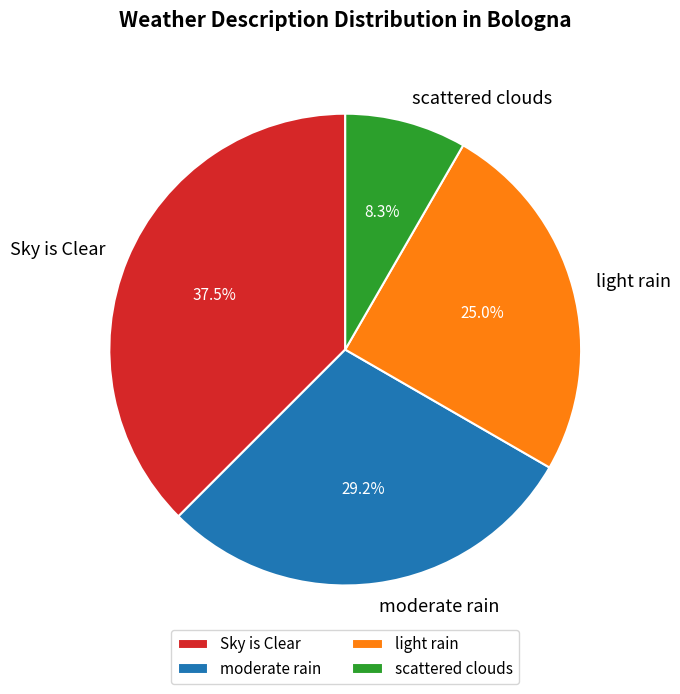

What percentage is NOT represented by moderate rain?

70.8%